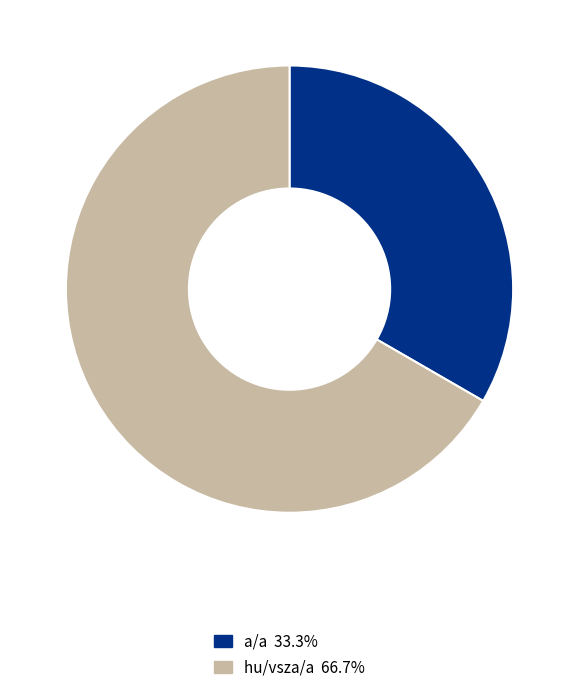

Which category accounts for the majority?

hu/vsza/a